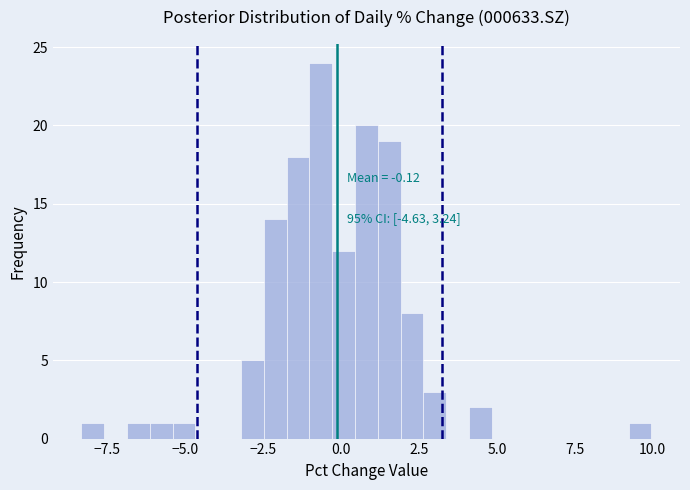

Read against the x-axis, roughly where is the centre of the tallest bar?

-0.5